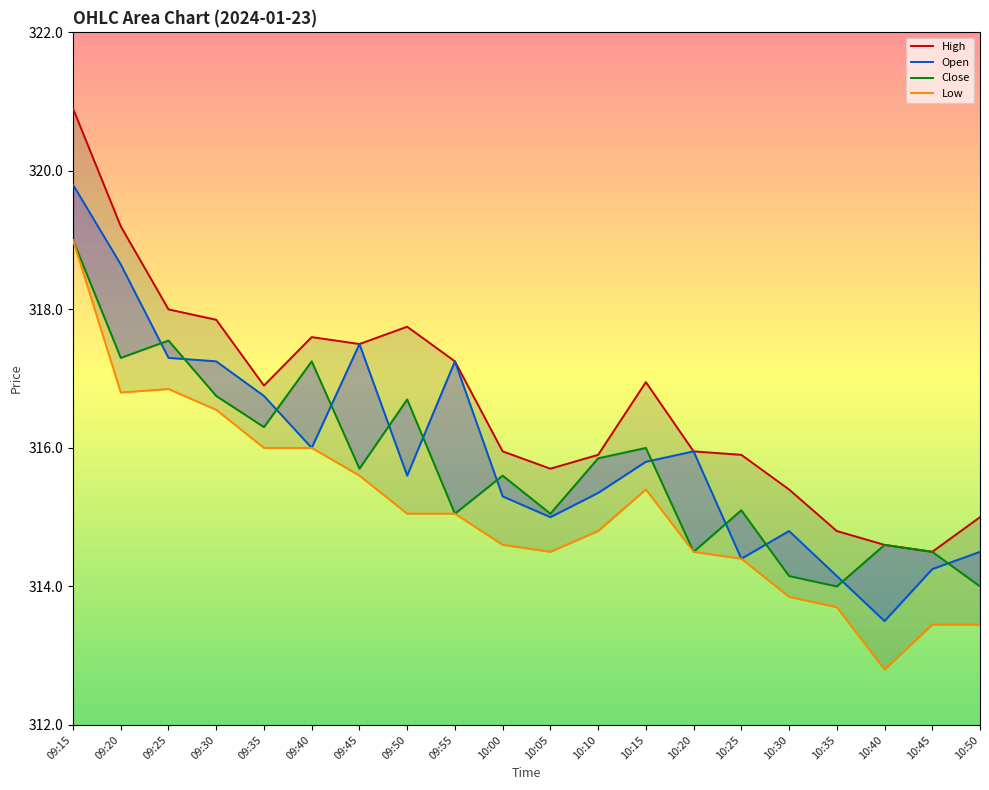

At which category is the sum across all series the highest?

09:15